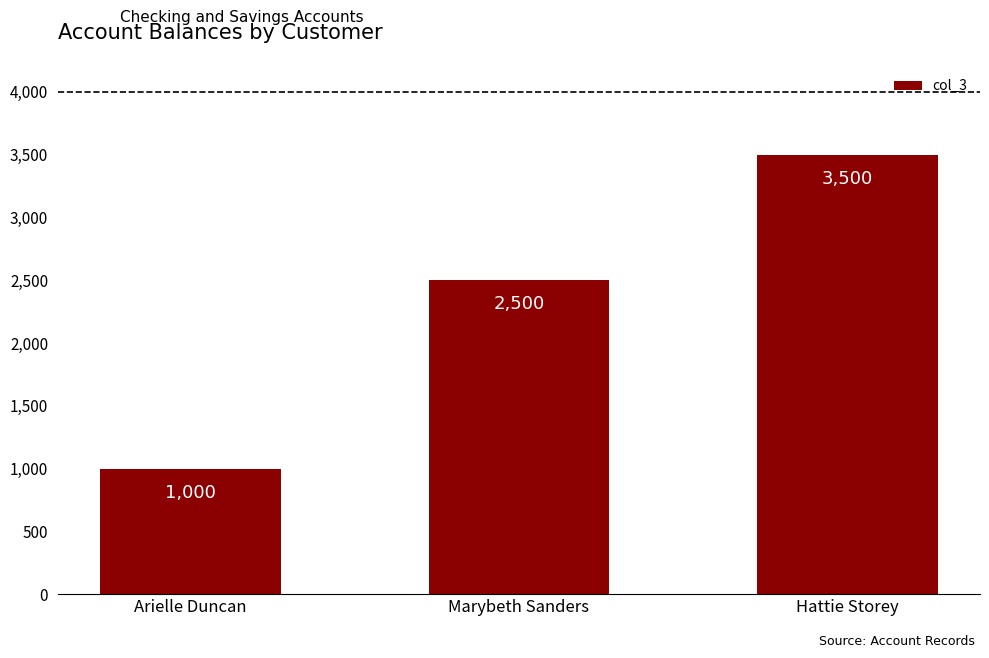

What is the difference between the values at Arielle Duncan and Marybeth Sanders?

1500